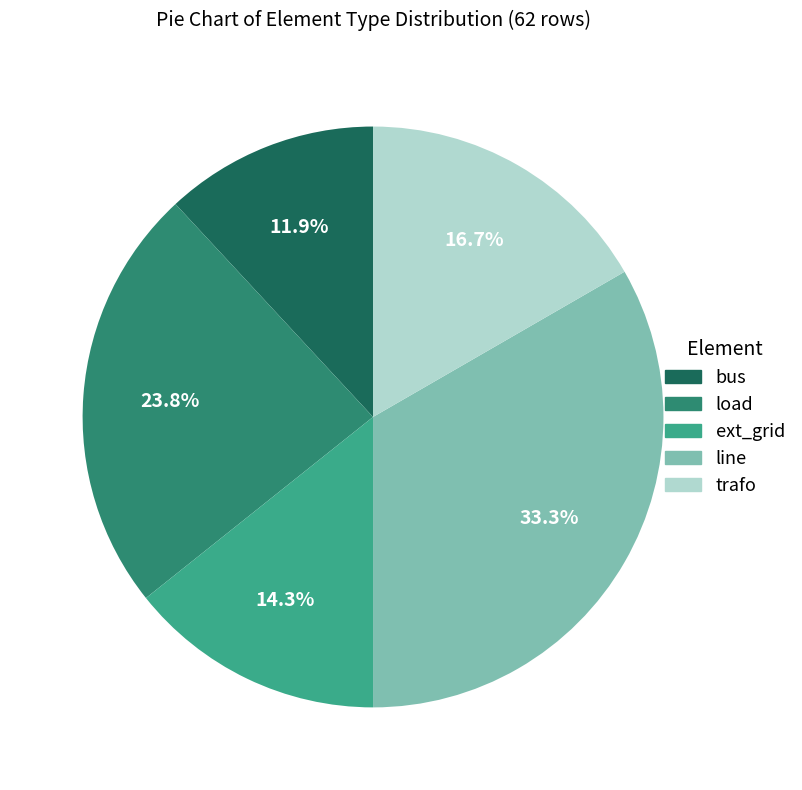

How many segments does this pie chart have?

5